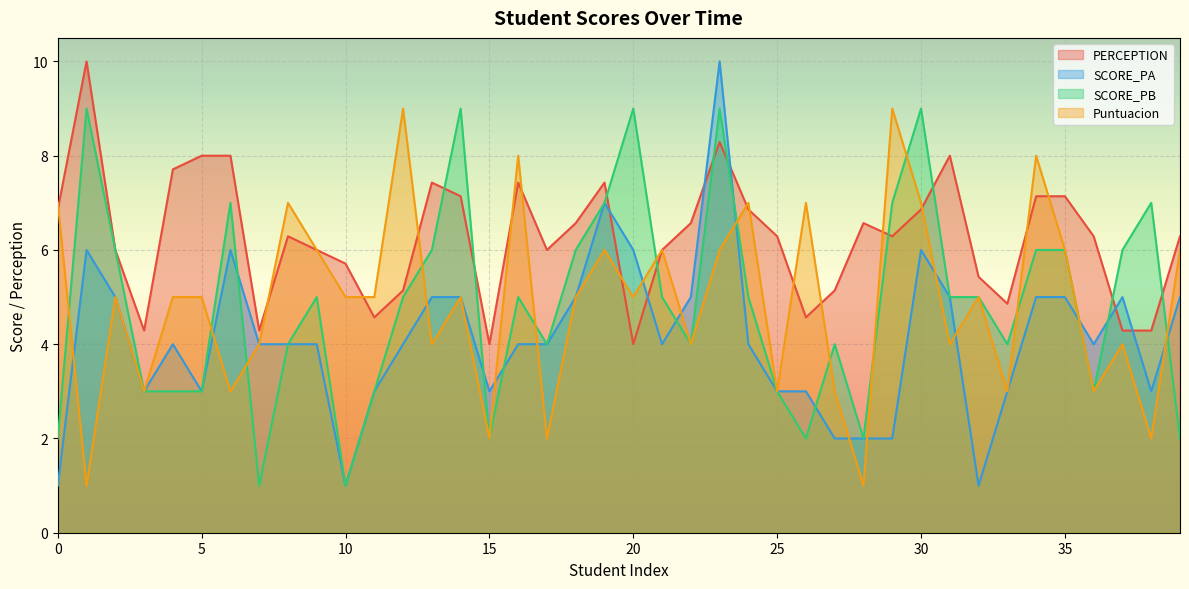

What is the maximum value shown in the chart?

10.0